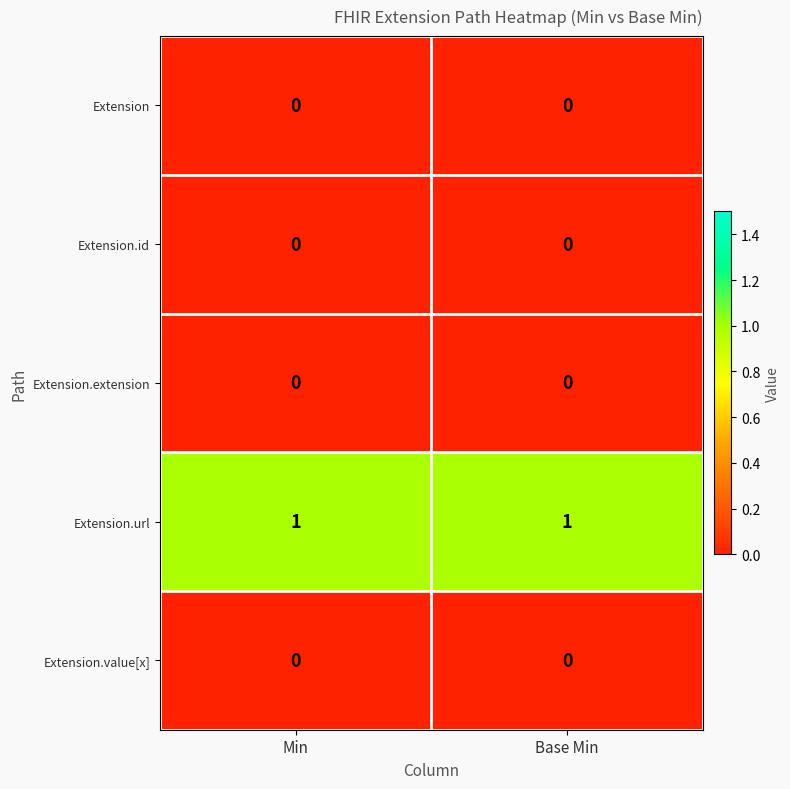

Is the value of Extension.url at Base Min greater than the value of Extension at Base Min?

Yes